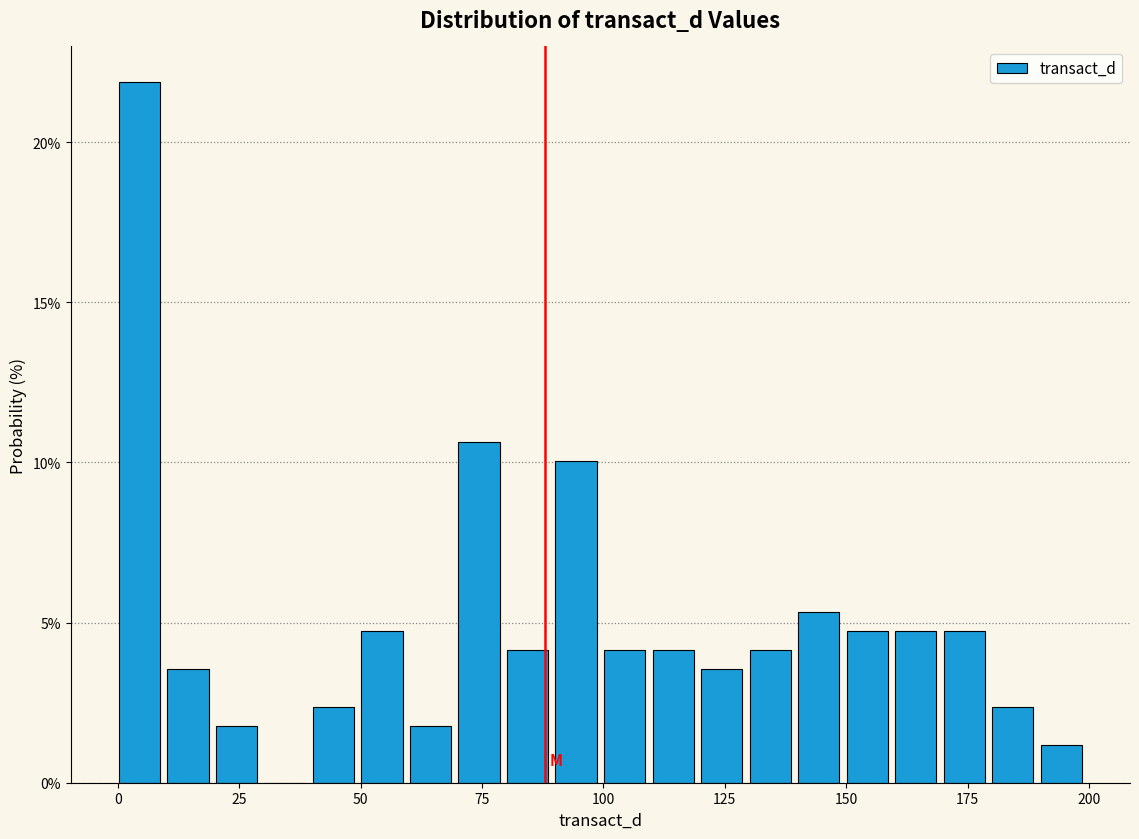

Read against the x-axis, roughly where is the centre of the tallest bar?

5